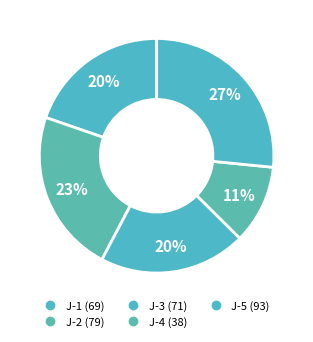

Combined, what portion of the pie is J-3 and J-5?

46.9%